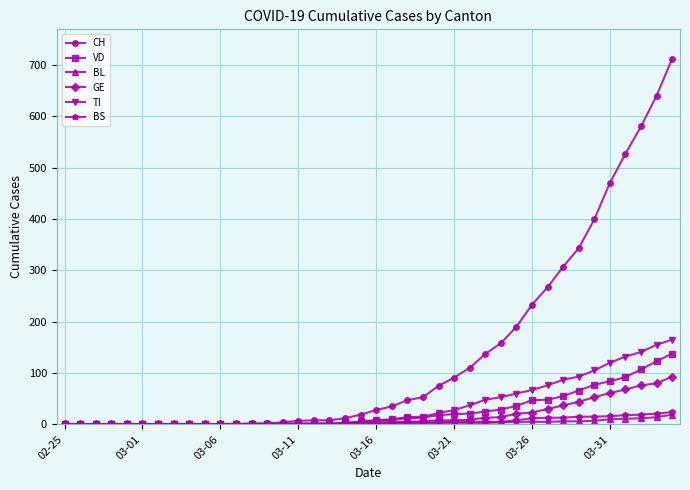

Which series has the largest total across all categories?

CH